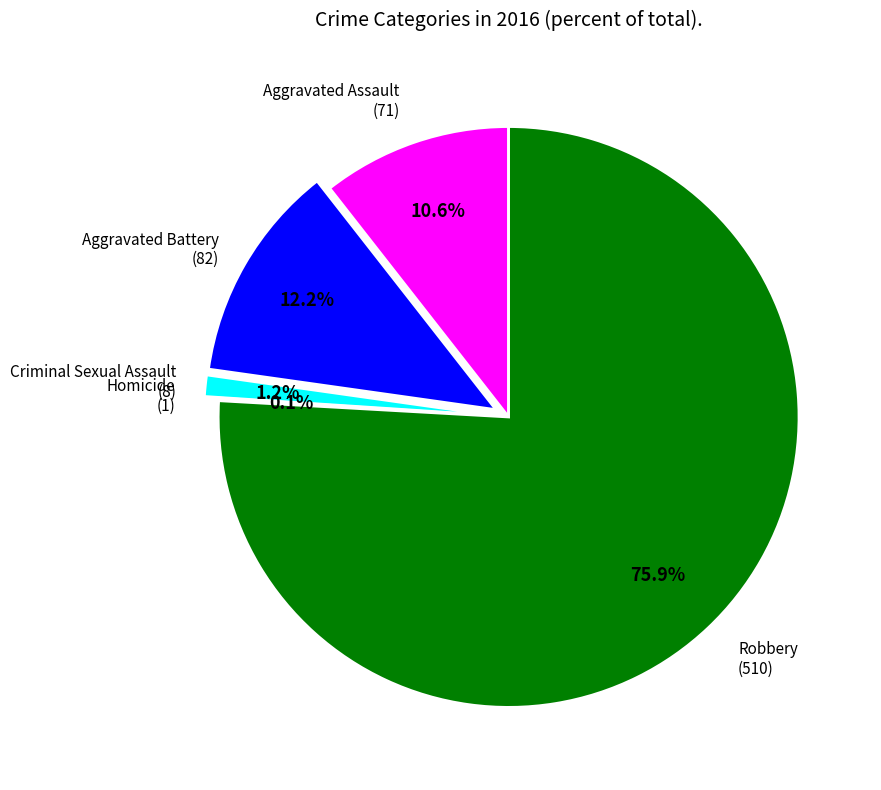

Is there any slice that represents more than half of the pie?

Yes